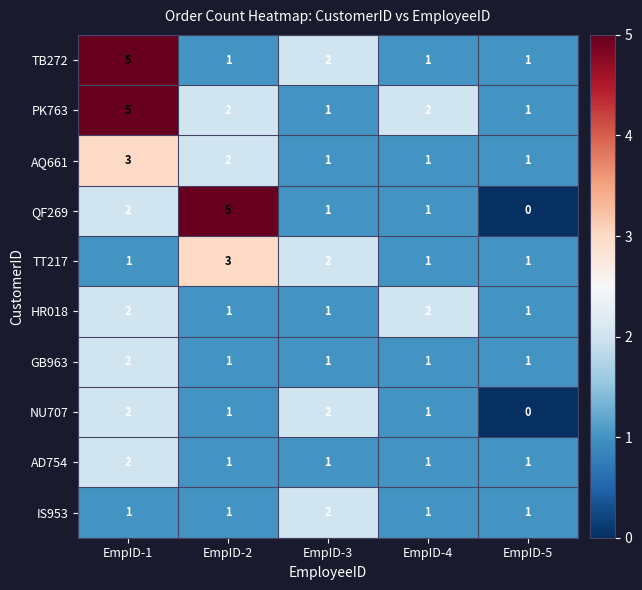

The value of QF269 at EmpID-5 is 2. True or false?

False